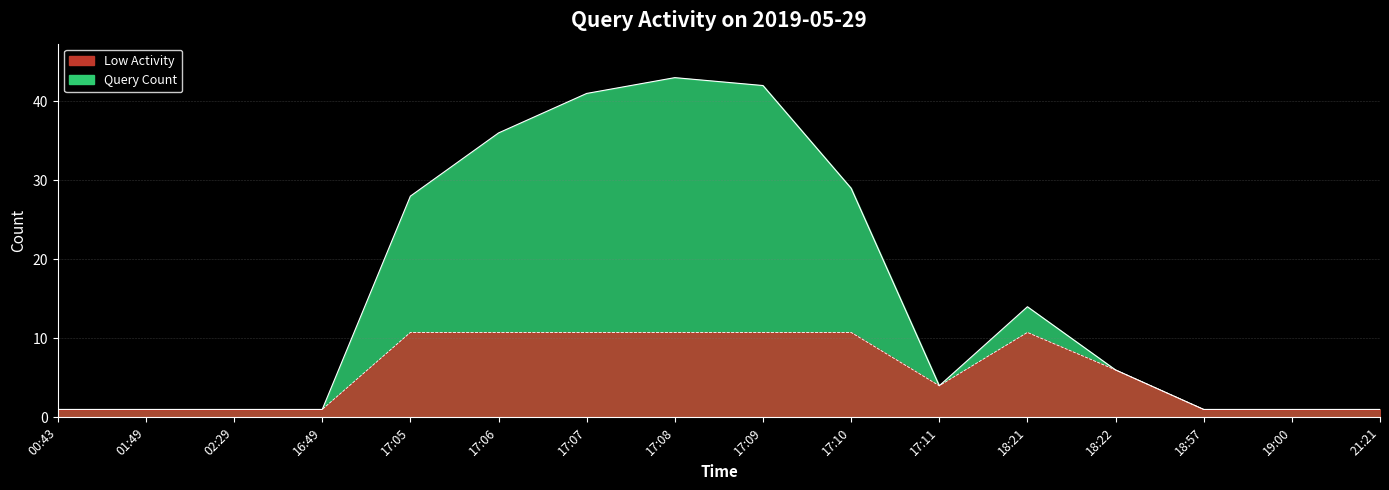

Where does the data first go above 6?

17:05